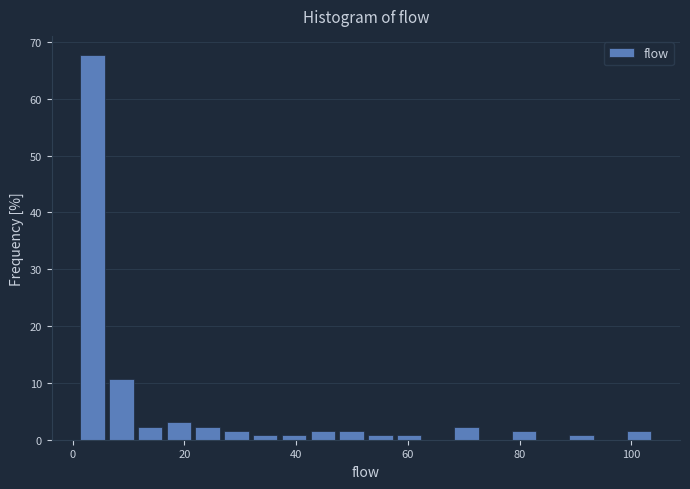

Read against the x-axis, roughly where is the centre of the tallest bar?

4